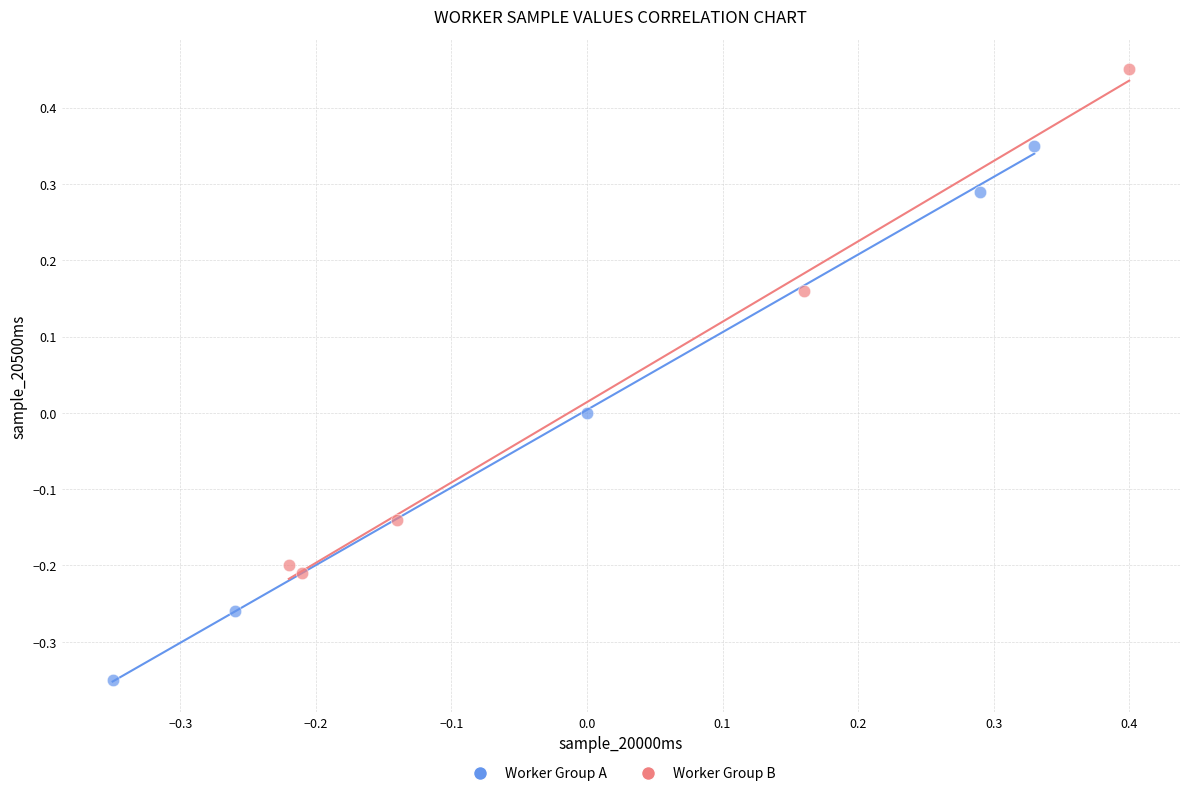

What are all the series names shown in the legend?

Worker Group A, Worker Group B